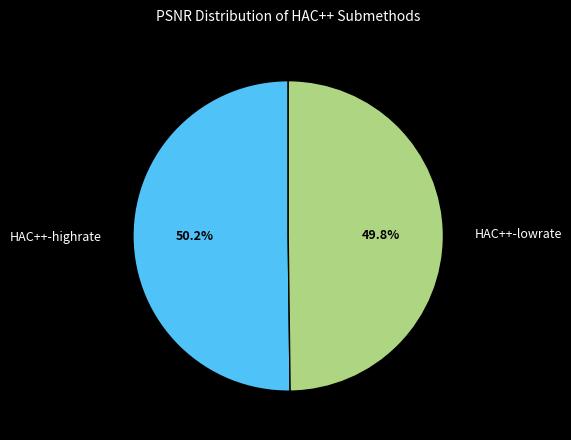

Count the number of slices in the pie.

2